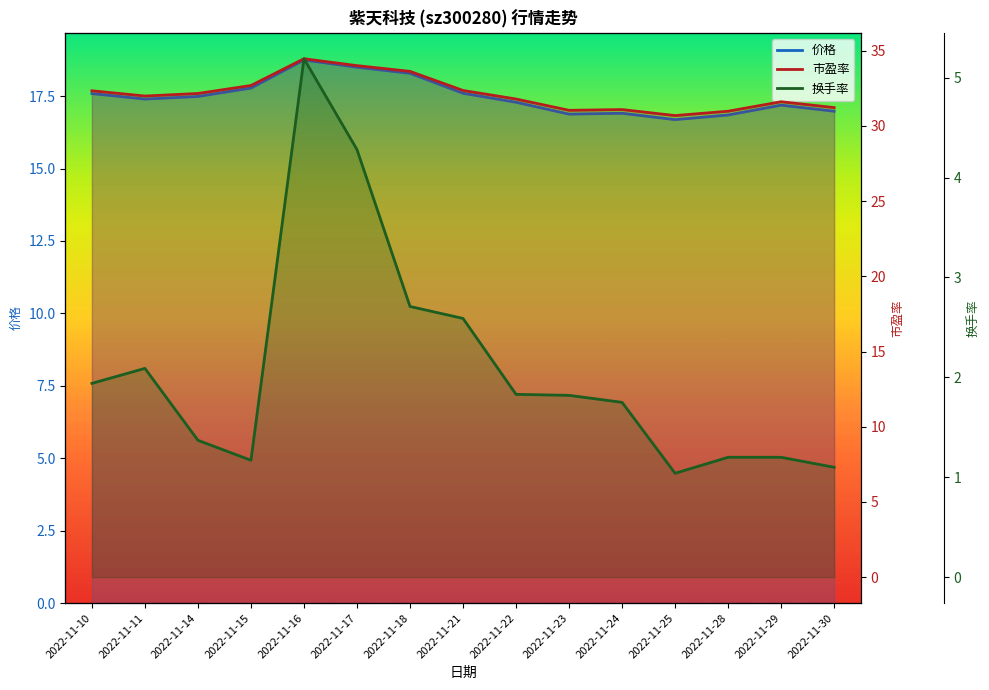

What are all the series names shown in the legend?

价格, 市盈率, 换手率